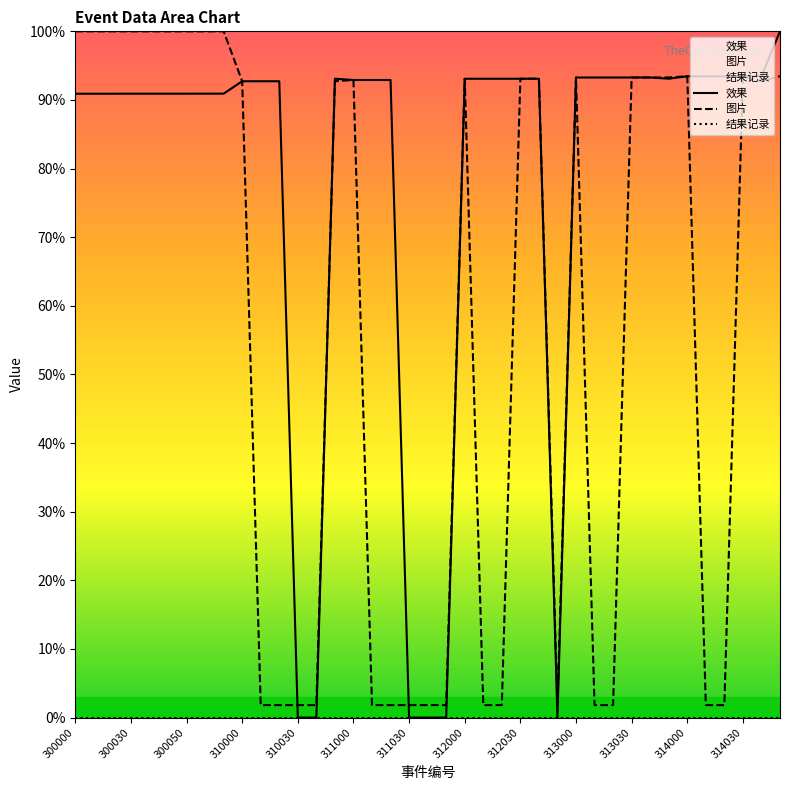

Is it true that 图片 equals 93.1 at 312030?

True